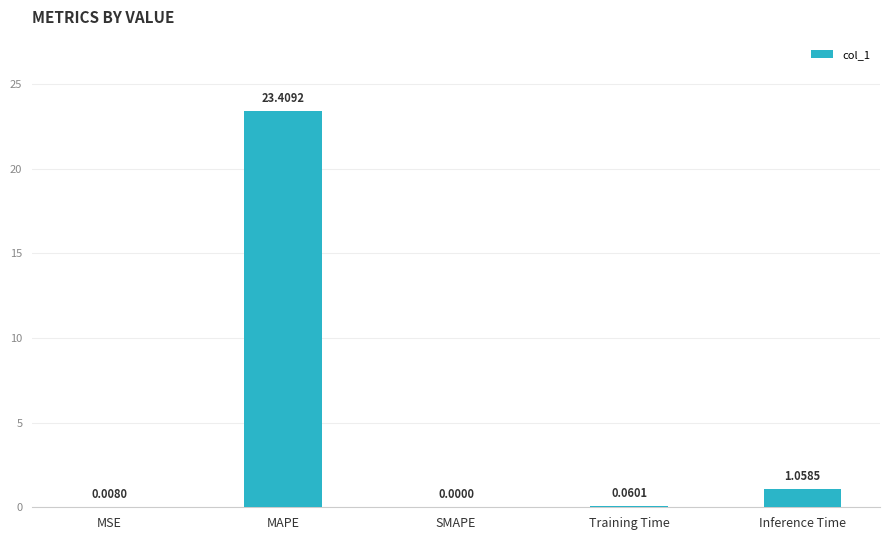

What is the ratio of the value at MAPE to the value at Inference Time?

22.1